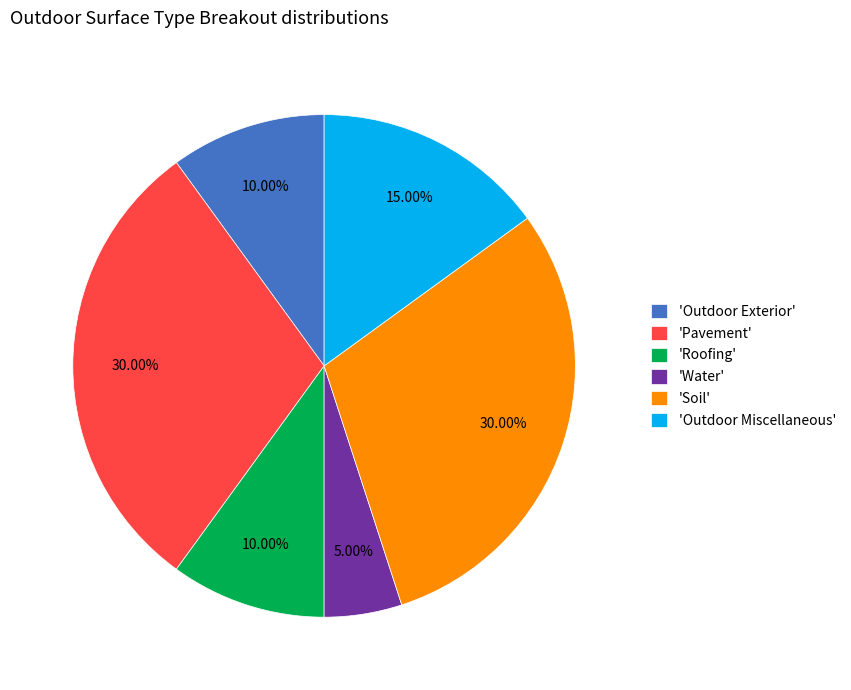

Do 'Outdoor Exterior' and 'Soil' together represent more than half of the pie?

No